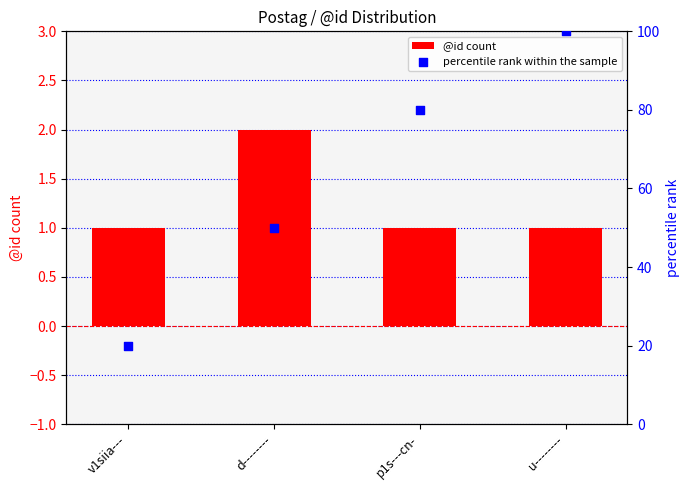

Which series has the largest total across all categories?

percentile rank within the sample